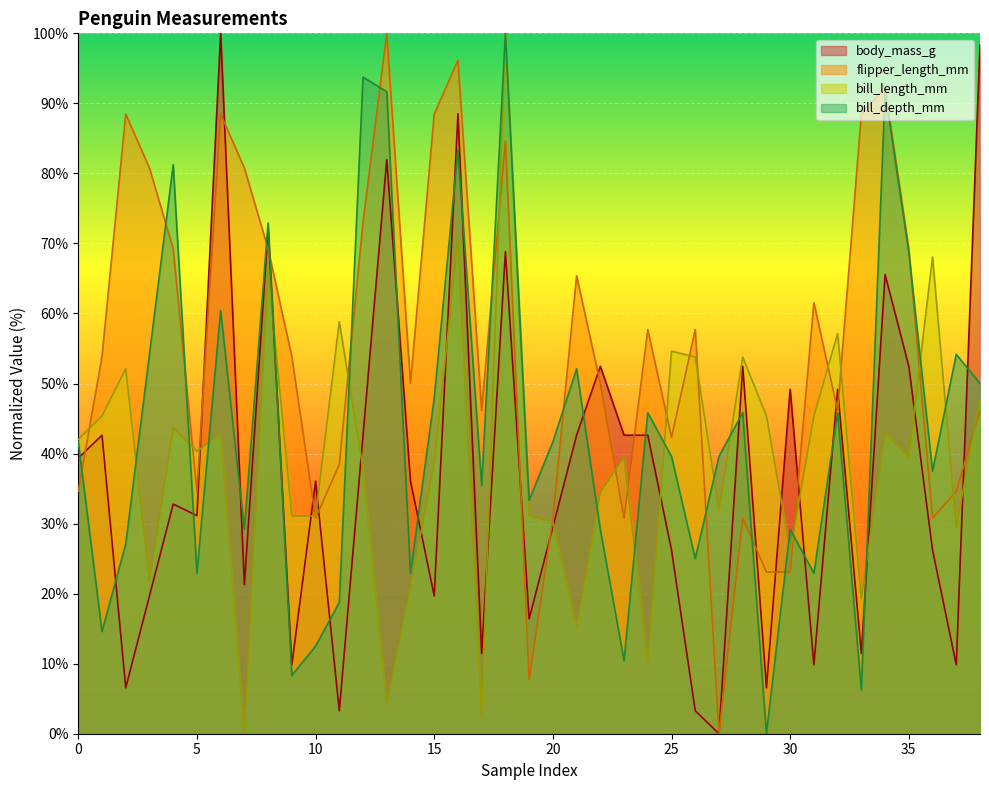

At which category does bill_length_mm reach its first local valley?

4